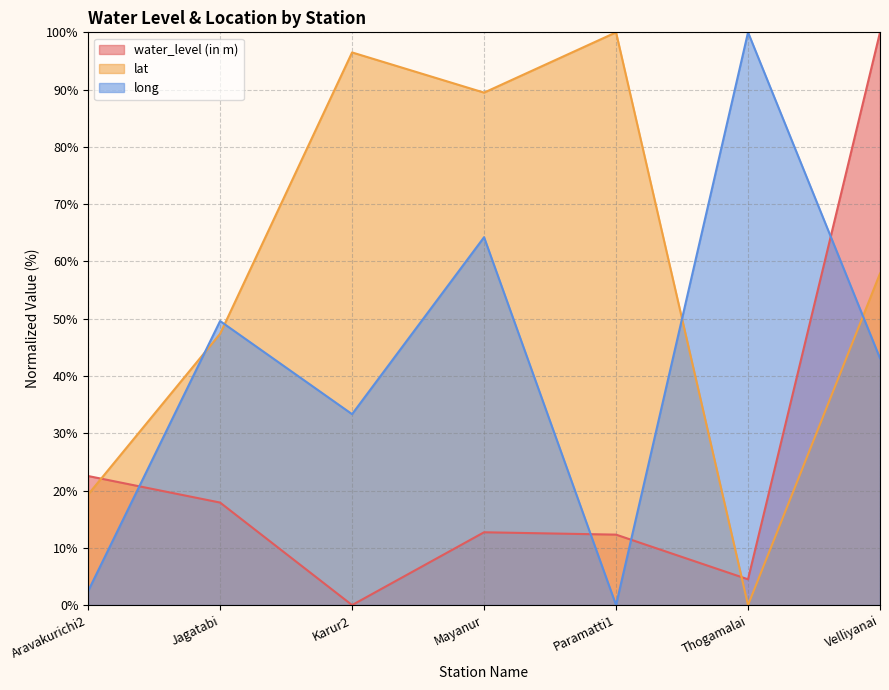

Rank the series at Paramatti1 from highest to lowest value.

lat, water_level (in m), long